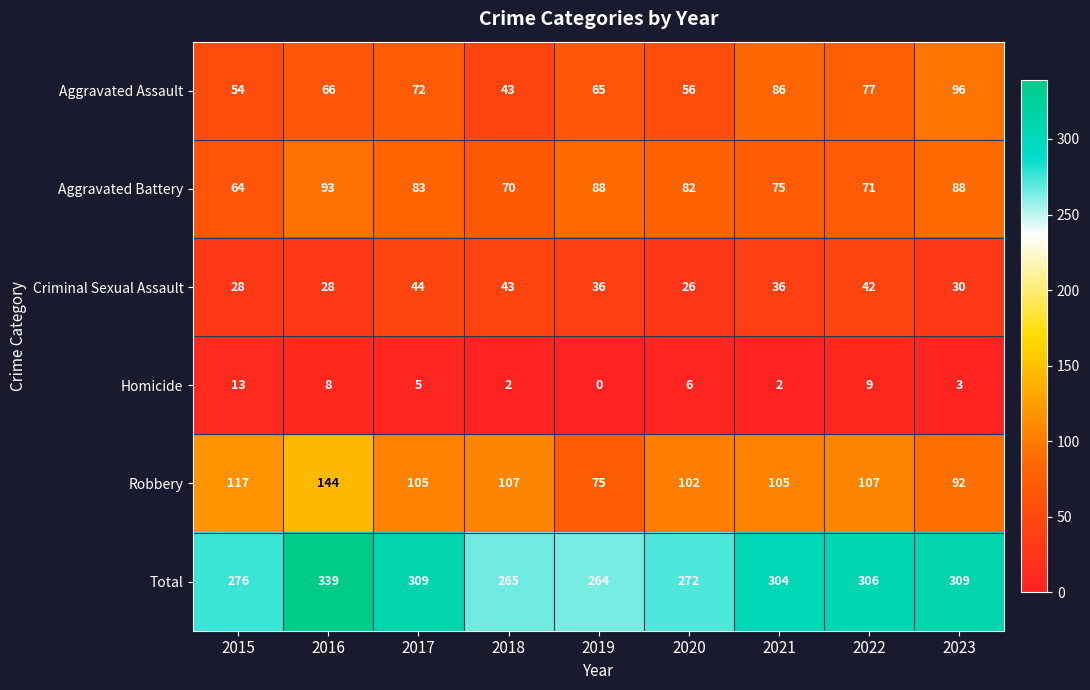

What is the greatest value displayed?

339